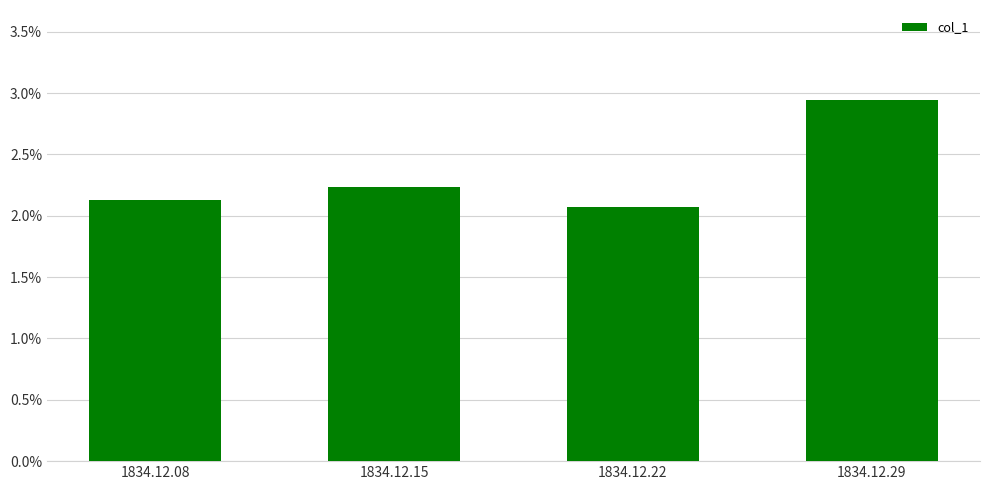

Are the bars horizontal?

No